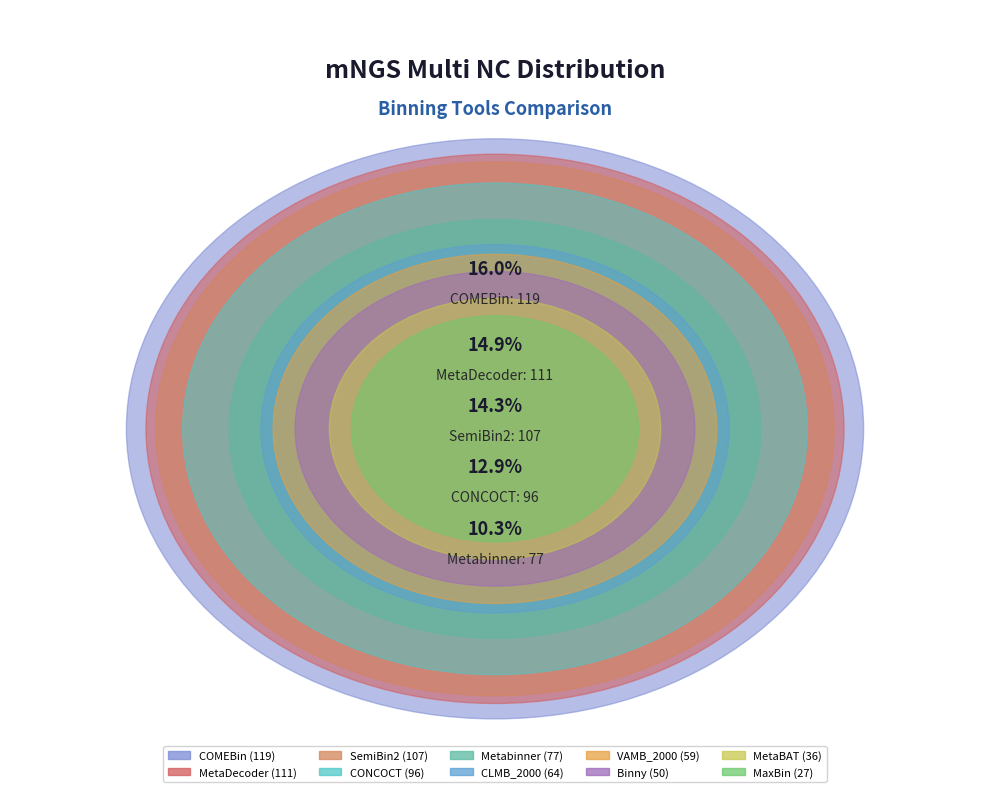

How many segments does this pie chart have?

10